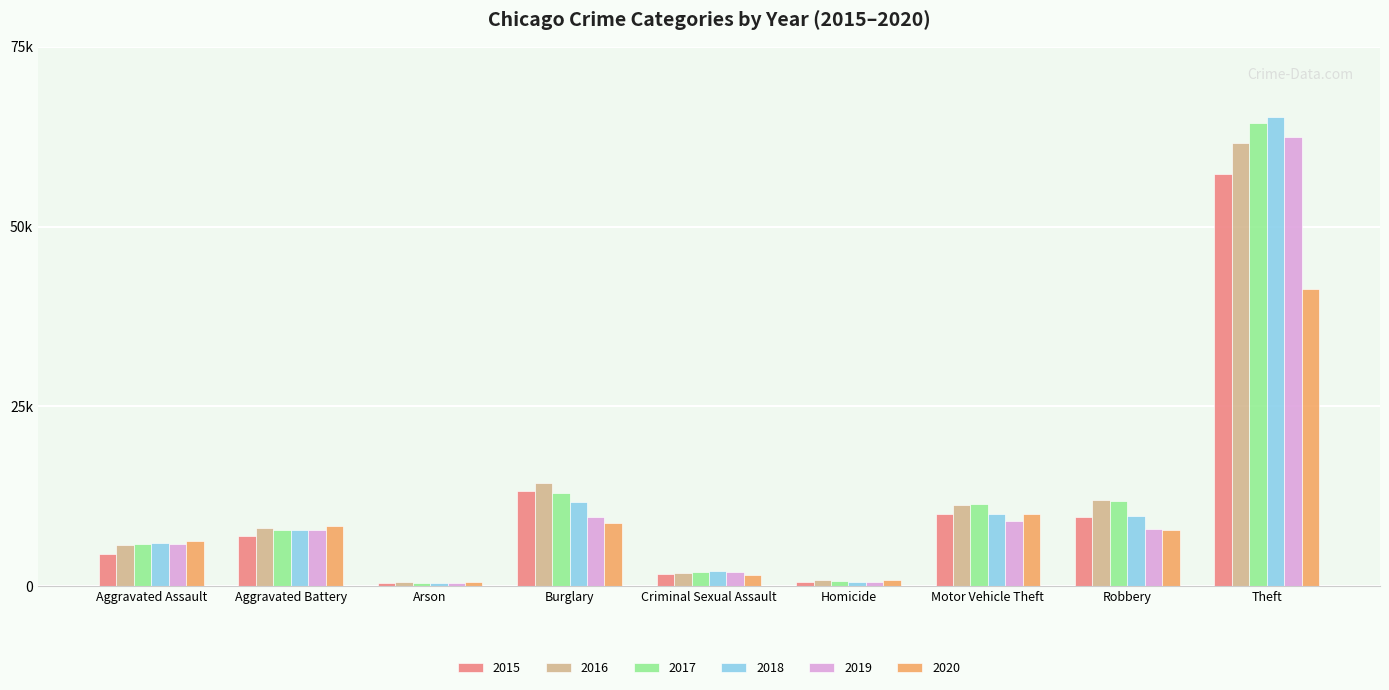

Does the chart contain stacked bars?

No